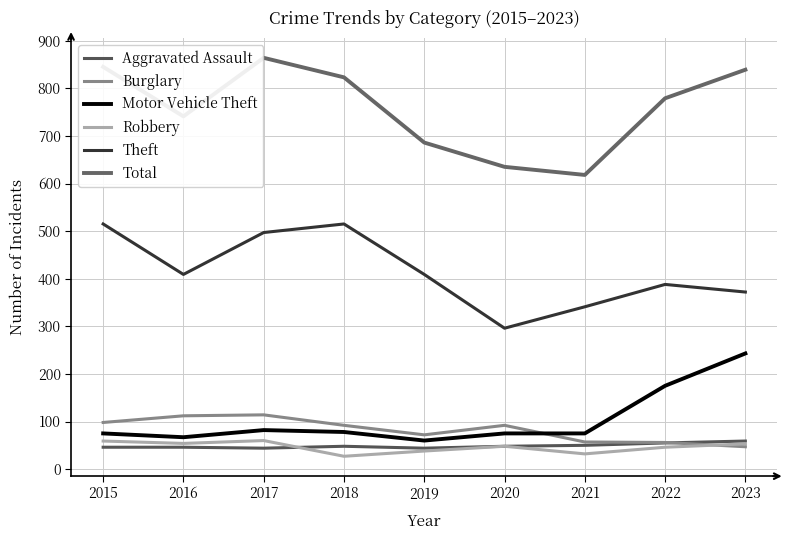

Is the value of Total at 2021 greater than the value of Motor Vehicle Theft at 2021?

Yes